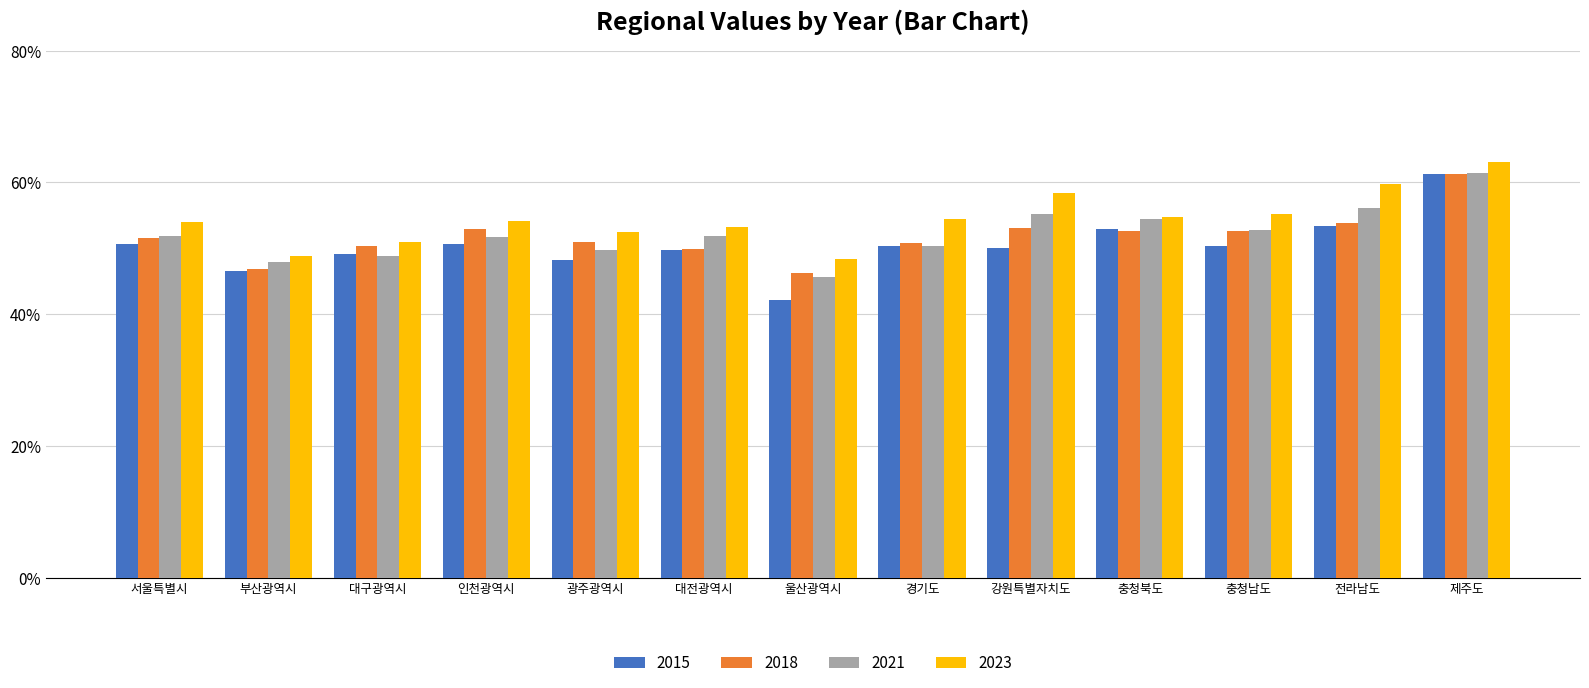

True or false: 2021 has a value of 55.2 at 강원특별자치도.

True